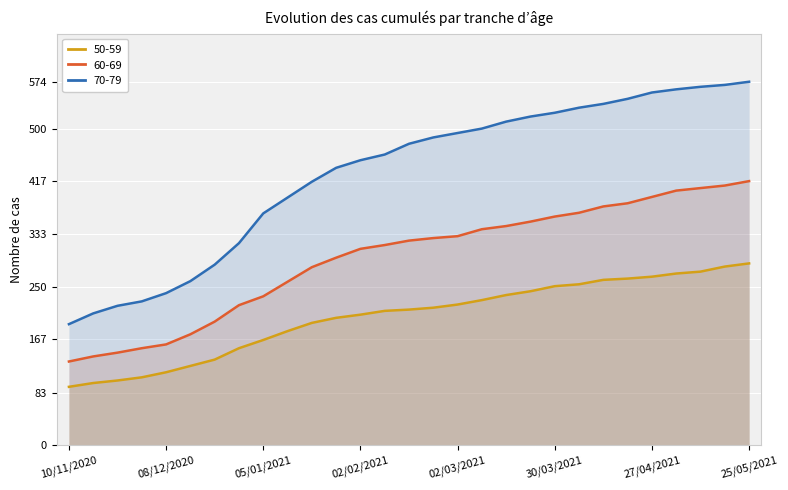

True or false: 60-69 and 50-59 cross at least once.

False